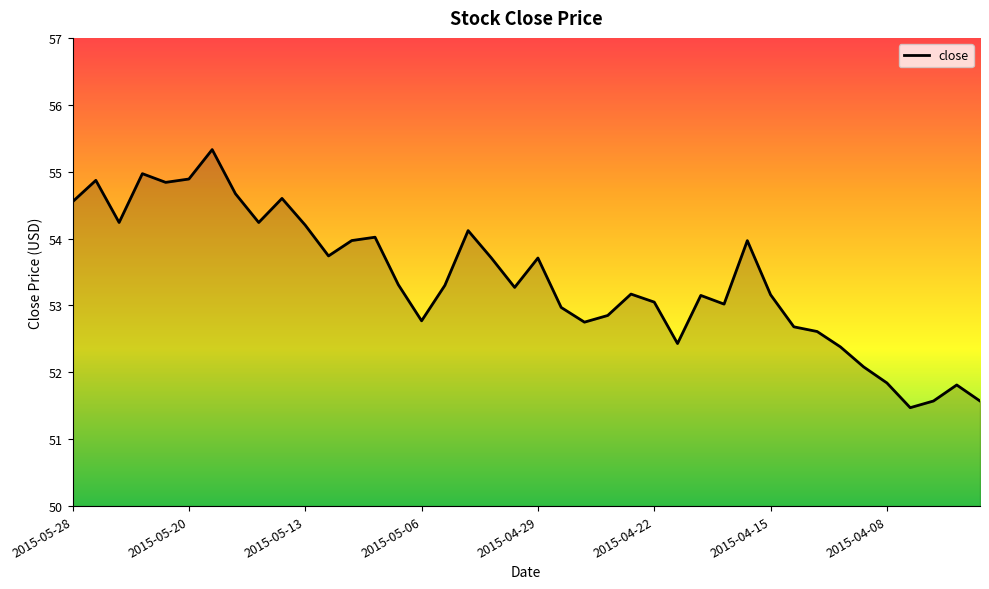

What is the minimum value shown in the chart?

51.5